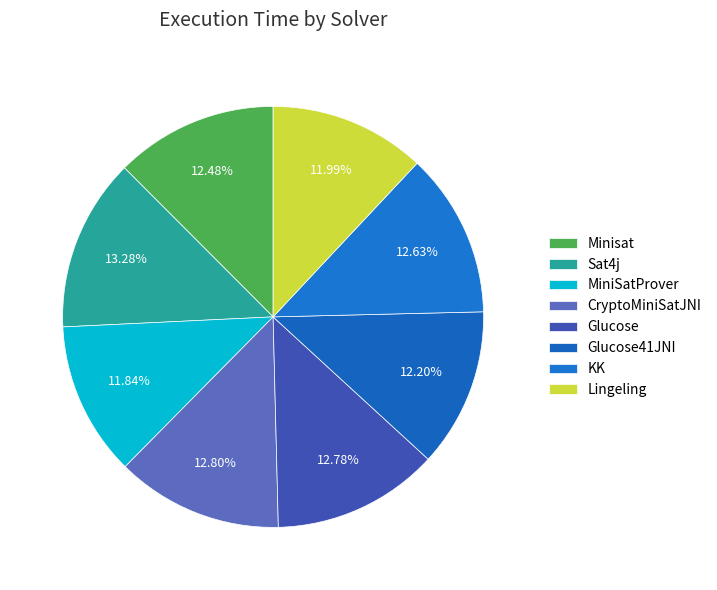

To the nearest percent, what is the difference between the largest and smallest slice percentages?

1%